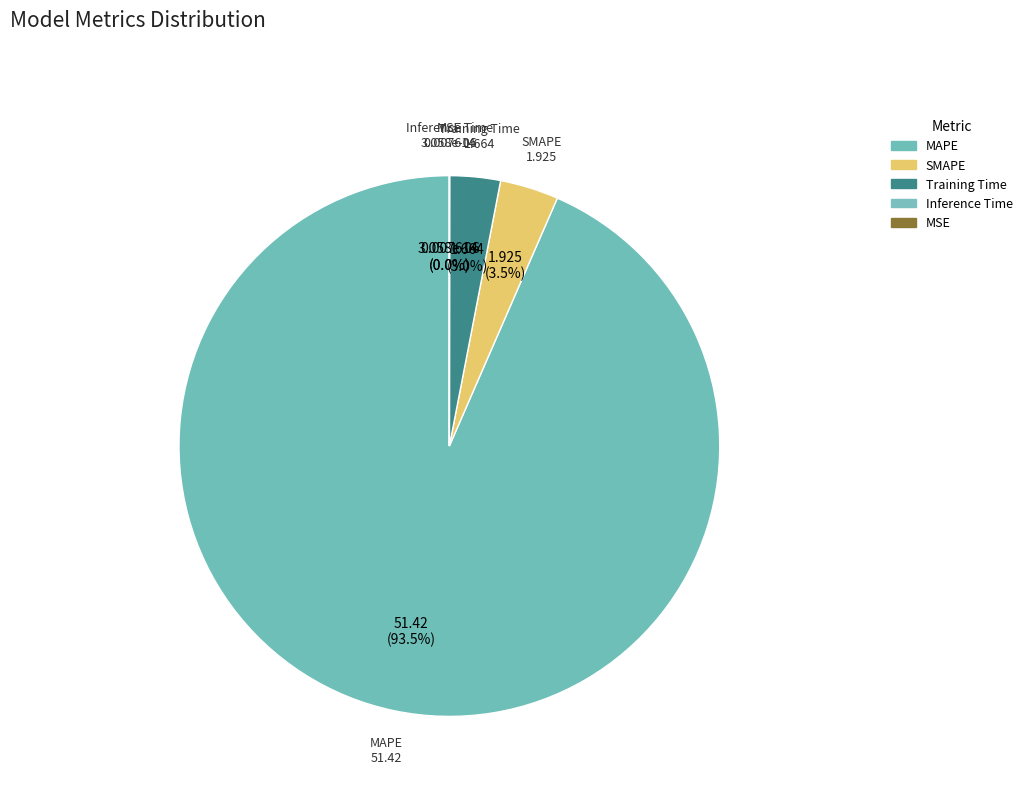

To the nearest percent, what is the average slice percentage?

20%